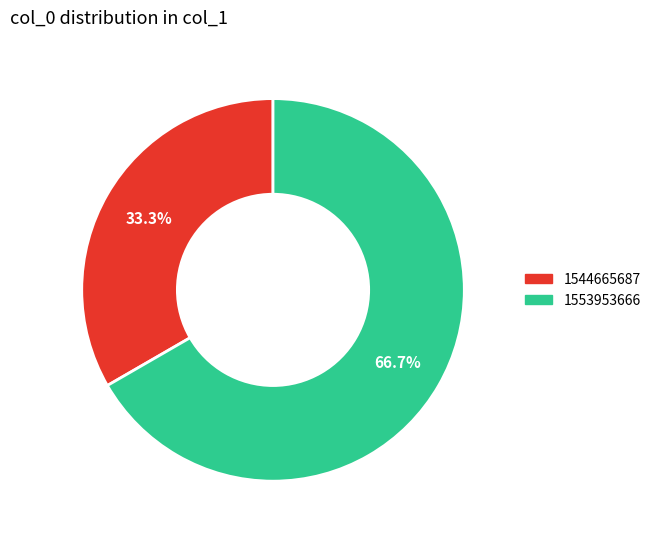

Is there a majority slice in this chart?

Yes